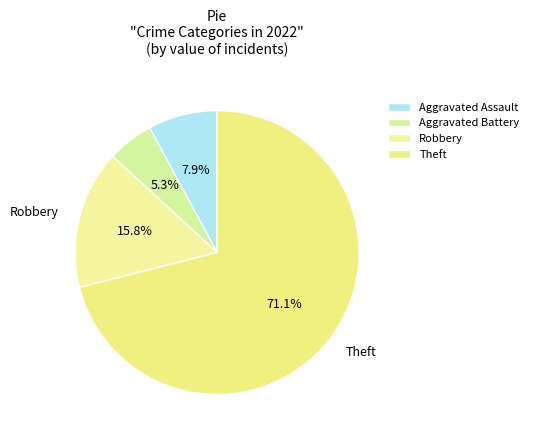

The Robbery slice represents 4% of the pie. True or false?

False